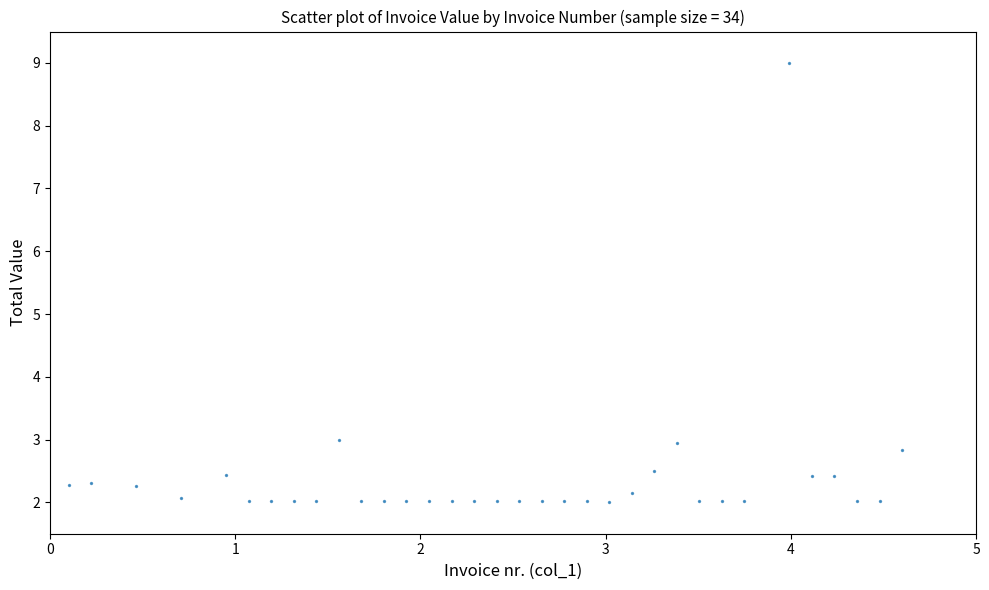

What is the range of X values (max minus min)?

4.5